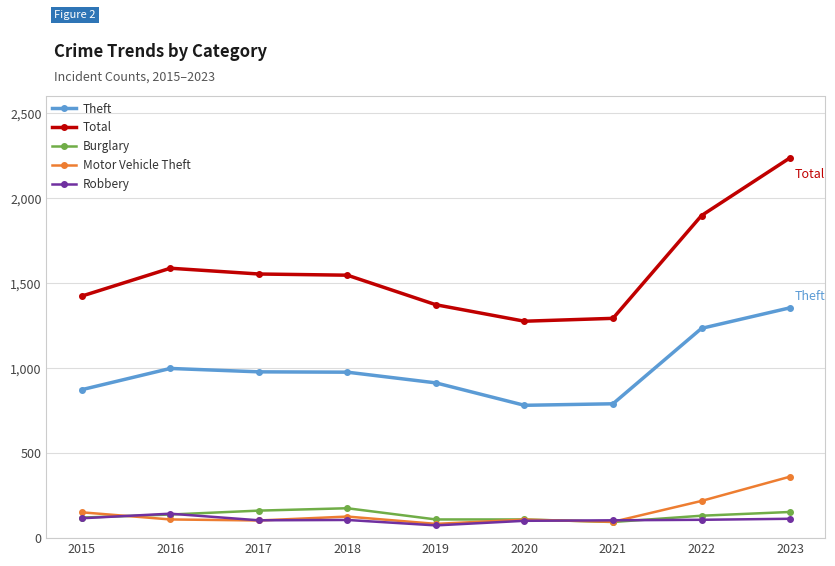

True or false: Theft has more than 0 points higher than both neighbors.

True